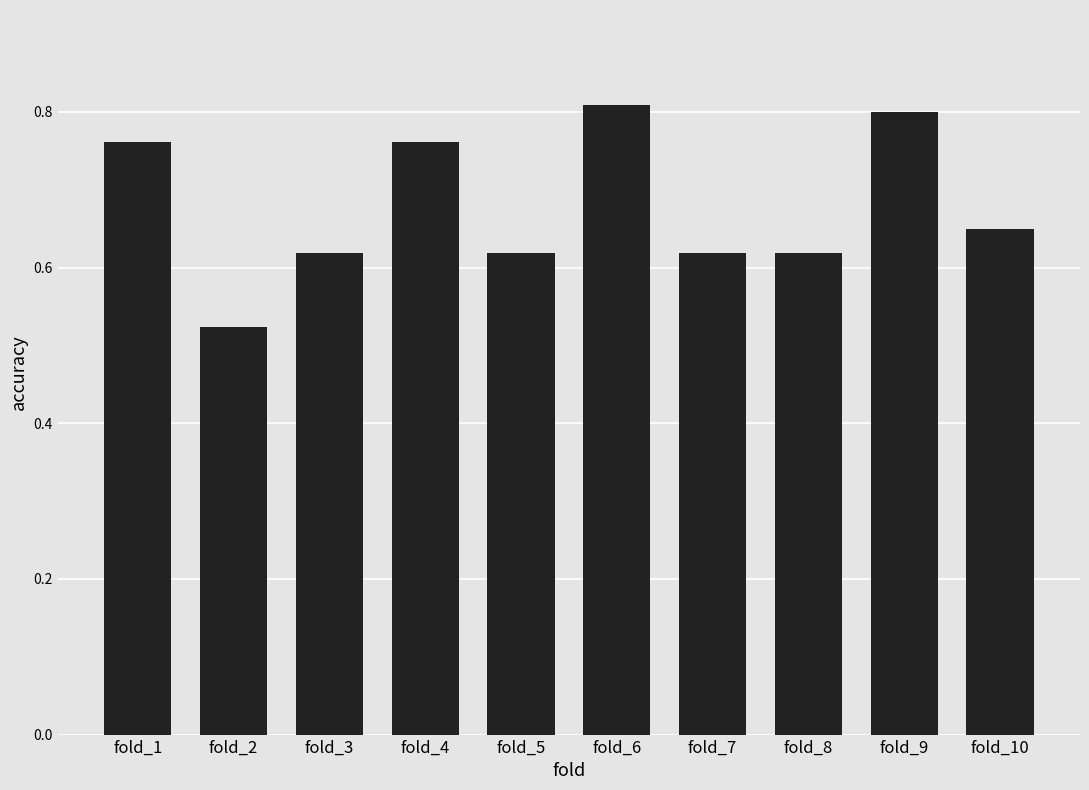

The chart shows a value of 0.8 at fold_5. True or false?

False